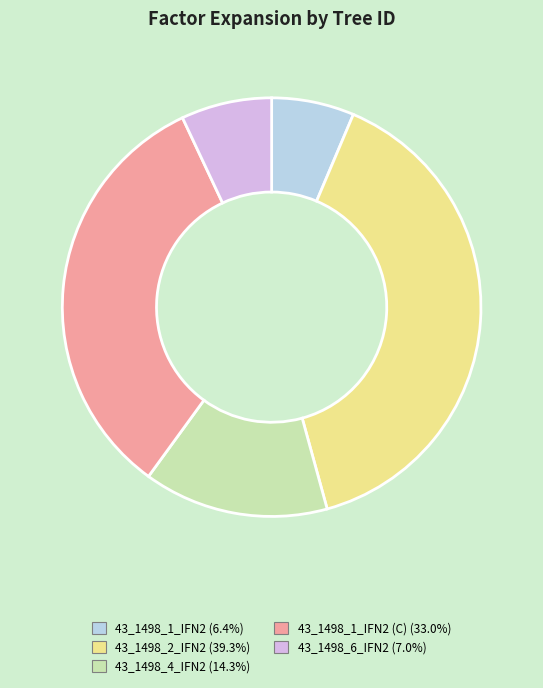

Combined, do 43_1498_1_IFN2 (C) (33.0%) and 43_1498_6_IFN2 (7.0%) account for over 50%?

No